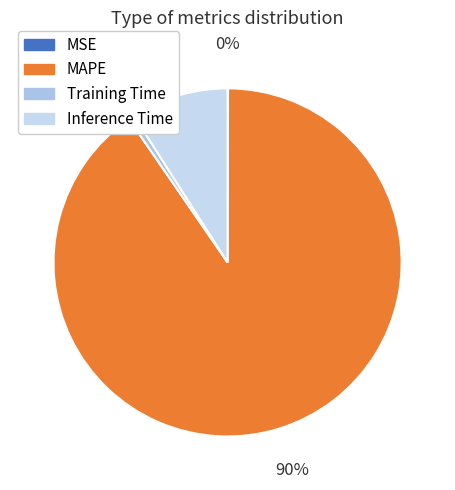

Which has a higher value, Training Time or Inference Time?

Inference Time